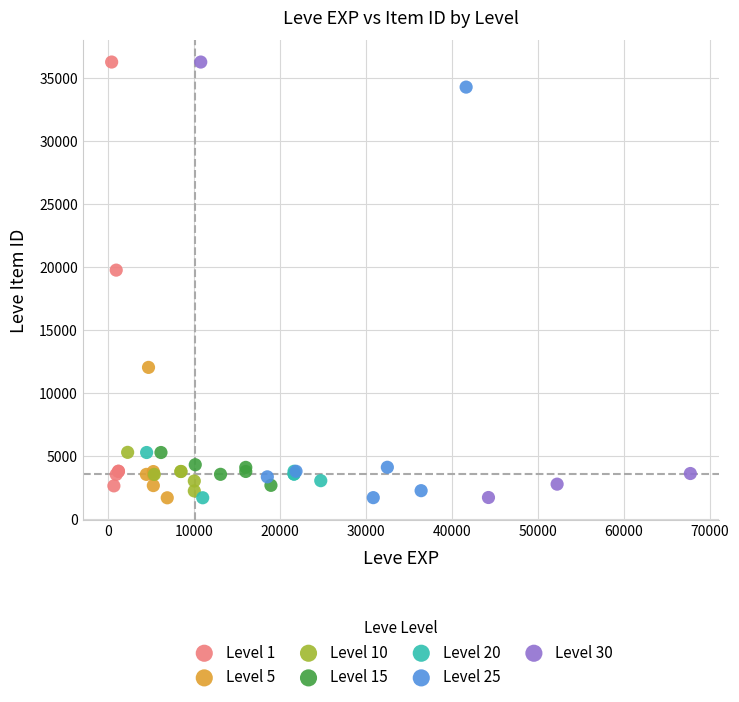

What are all the series names shown in the legend?

Level 1, Level 5, Level 10, Level 15, Level 20, Level 25, Level 30